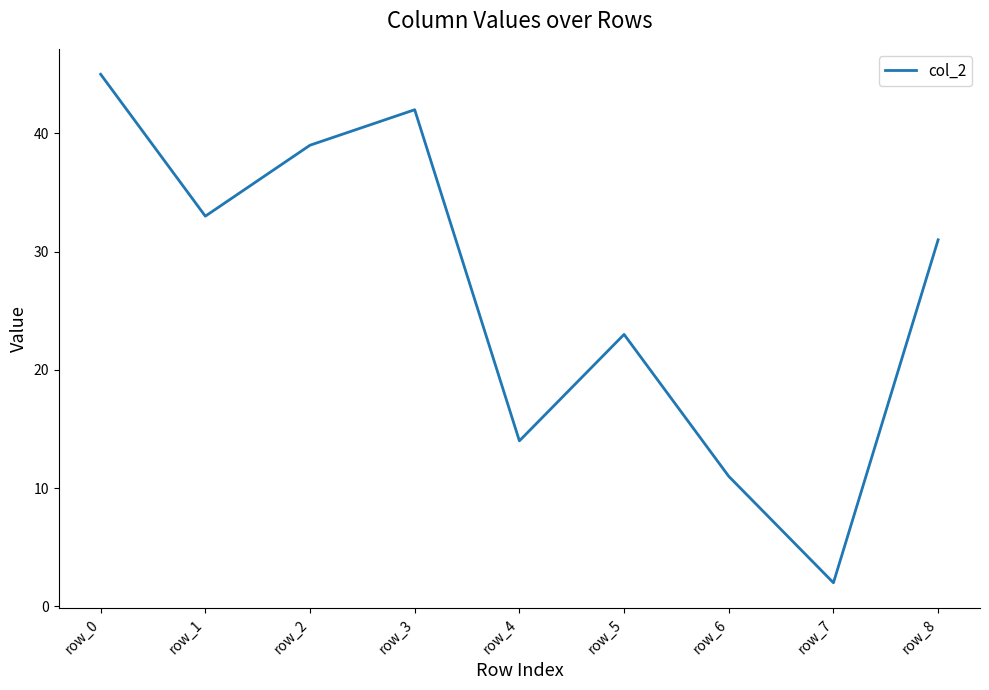

List the labels in order of value, smallest first.

row_7, row_6, row_4, row_5, row_8, row_1, row_2, row_3, row_0